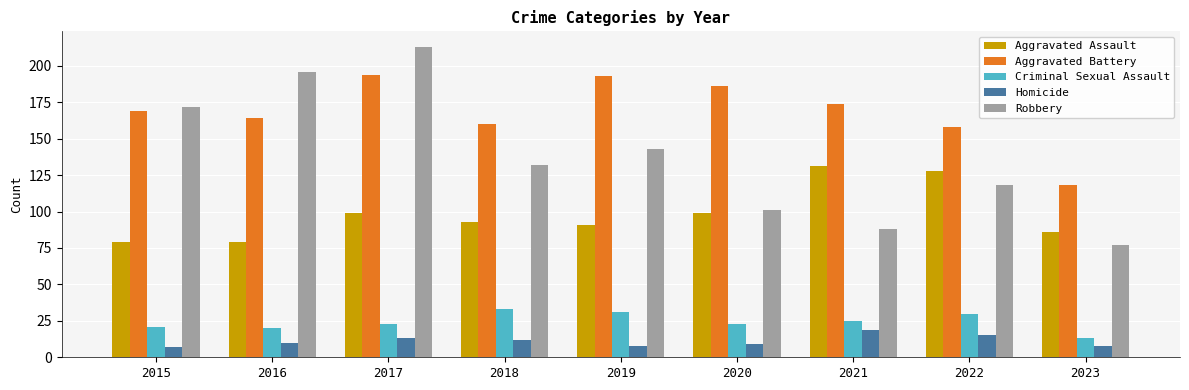

Which series has the widest spread of values?

Robbery